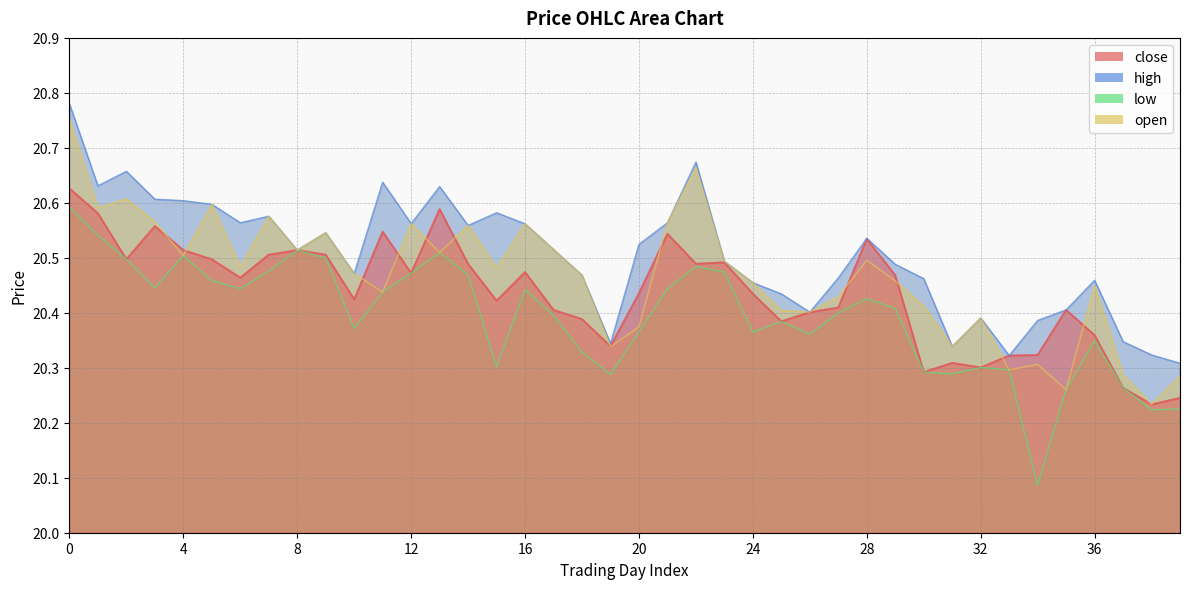

What is the difference between the maximum and minimum values in the low series?

0.5